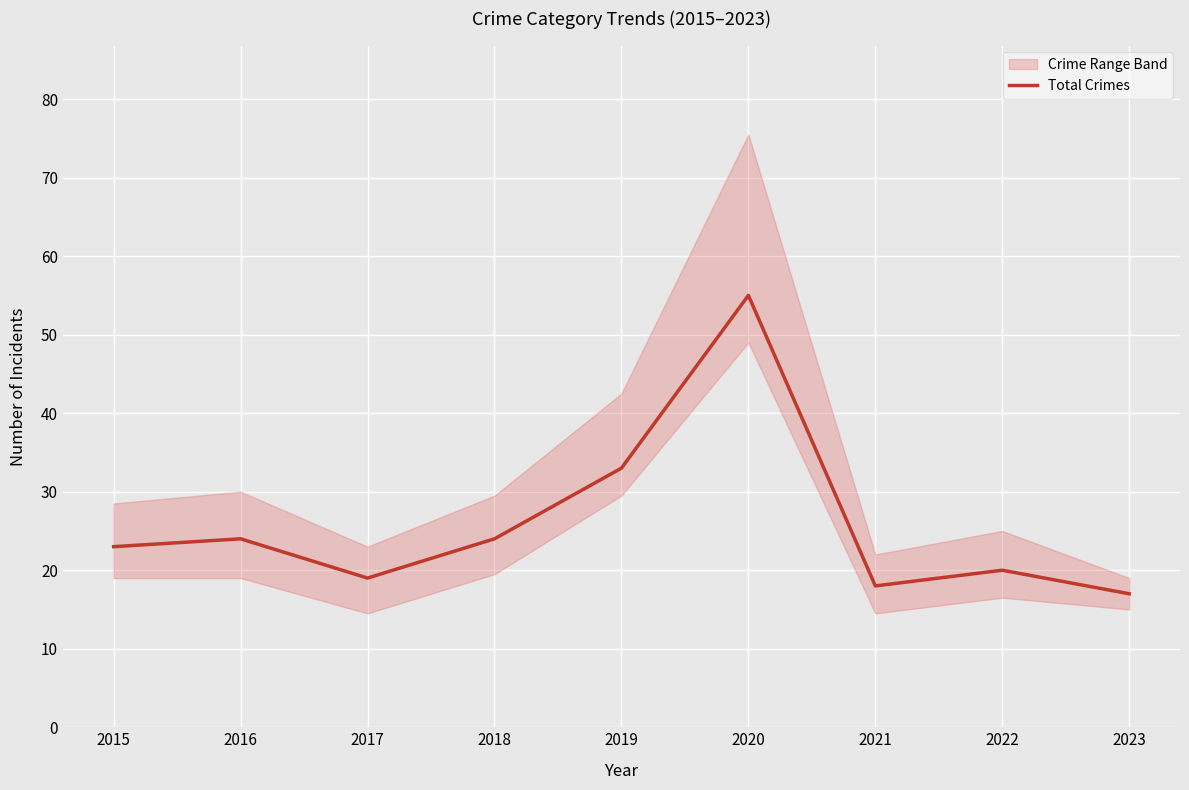

Between 2017 and 2018, which is larger?

2018